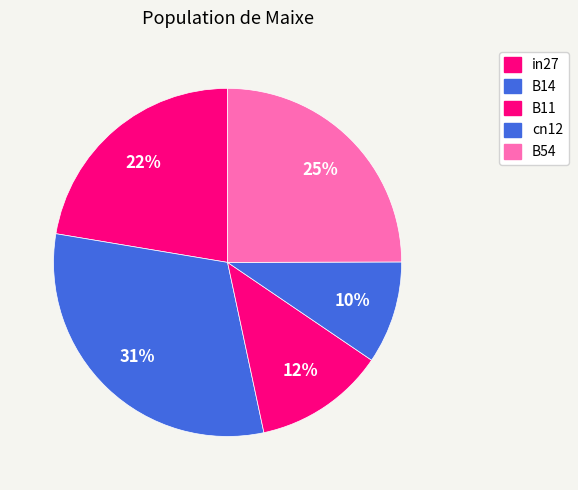

Approximately how many times larger is the value at B54 compared to B14?

0.8